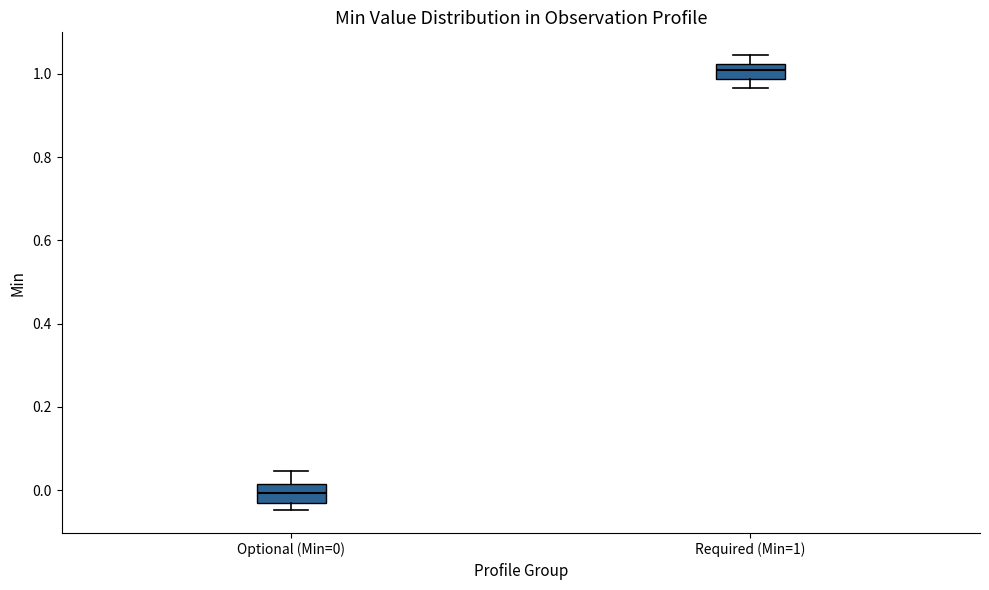

Reading left to right, transcribe this box plot: for each box, give where its median line is, the range the box spans, and where its two whiskers end, as read against the y-axis. The values are not printed on the chart, so give them approximately, as read against the axis.

Optional (Min=0): median 0.00, box -0.04 to 0.02, whiskers -0.04 (just below the box's lower edge) to 0.04
Required (Min=1): median 1.00, box 0.98 to 1.02, whiskers 0.96 to 1.04